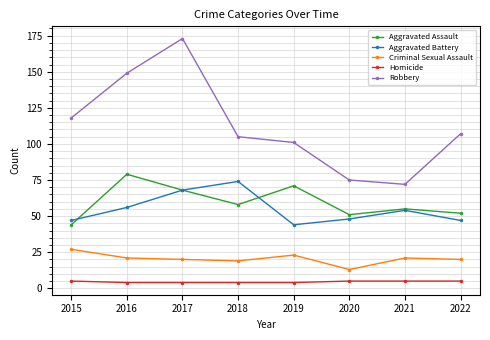

What is the minimum value for Robbery?

72